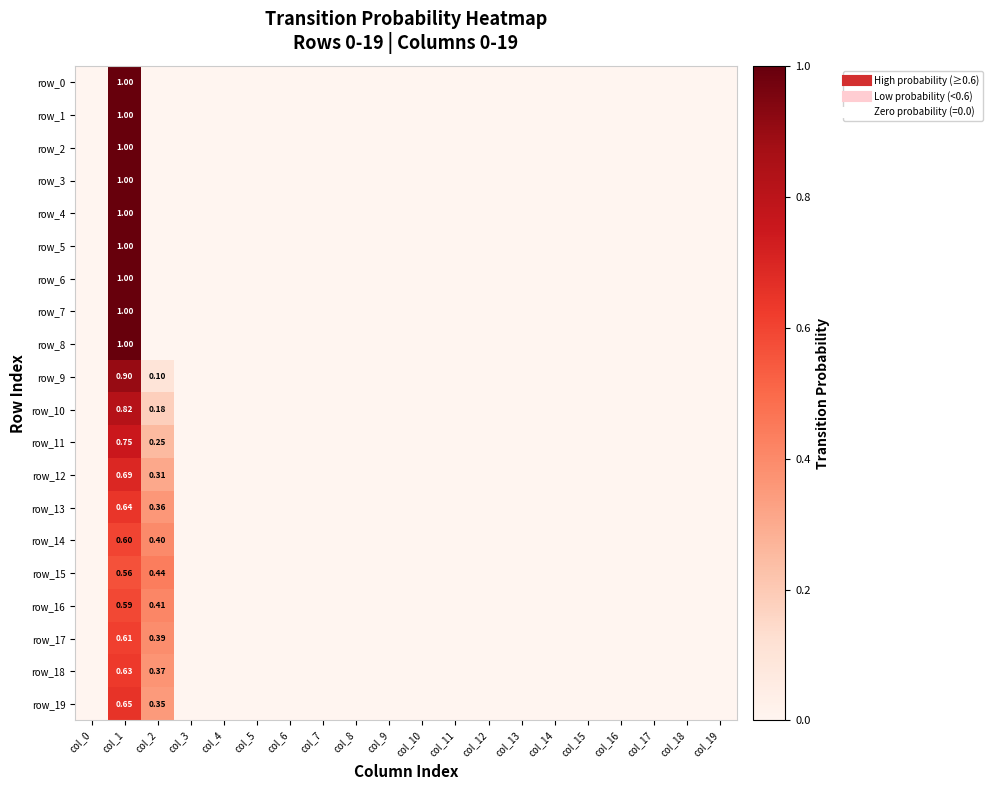

Reading left to right, what are all the values shown in this chart?

row_0: col_0=0.0	col_1=1.0	col_2=0.0	col_3=0.0	col_4=0.0	col_5=0.0	col_6=0.0	col_7=0.0	col_8=0.0	col_9=0.0	col_10=0.0	col_11=0.0	col_12=0.0	col_13=0.0	col_14=0.0	col_15=0.0	col_16=0.0	col_17=0.0	col_18=0.0	col_19=0.0
row_1: col_0=0.0	col_1=1.0	col_2=0.0	col_3=0.0	col_4=0.0	col_5=0.0	col_6=0.0	col_7=0.0	col_8=0.0	col_9=0.0	col_10=0.0	col_11=0.0	col_12=0.0	col_13=0.0	col_14=0.0	col_15=0.0	col_16=0.0	col_17=0.0	col_18=0.0	col_19=0.0
row_2: col_0=0.0	col_1=1.0	col_2=0.0	col_3=0.0	col_4=0.0	col_5=0.0	col_6=0.0	col_7=0.0	col_8=0.0	col_9=0.0	col_10=0.0	col_11=0.0	col_12=0.0	col_13=0.0	col_14=0.0	col_15=0.0	col_16=0.0	col_17=0.0	col_18=0.0	col_19=0.0
row_3: col_0=0.0	col_1=1.0	col_2=0.0	col_3=0.0	col_4=0.0	col_5=0.0	col_6=0.0	col_7=0.0	col_8=0.0	col_9=0.0	col_10=0.0	col_11=0.0	col_12=0.0	col_13=0.0	col_14=0.0	col_15=0.0	col_16=0.0	col_17=0.0	col_18=0.0	col_19=0.0
row_4: col_0=0.0	col_1=1.0	col_2=0.0	col_3=0.0	col_4=0.0	col_5=0.0	col_6=0.0	col_7=0.0	col_8=0.0	col_9=0.0	col_10=0.0	col_11=0.0	col_12=0.0	col_13=0.0	col_14=0.0	col_15=0.0	col_16=0.0	col_17=0.0	col_18=0.0	col_19=0.0
row_5: col_0=0.0	col_1=1.0	col_2=0.0	col_3=0.0	col_4=0.0	col_5=0.0	col_6=0.0	col_7=0.0	col_8=0.0	col_9=0.0	col_10=0.0	col_11=0.0	col_12=0.0	col_13=0.0	col_14=0.0	col_15=0.0	col_16=0.0	col_17=0.0	col_18=0.0	col_19=0.0
row_6: col_0=0.0	col_1=1.0	col_2=0.0	col_3=0.0	col_4=0.0	col_5=0.0	col_6=0.0	col_7=0.0	col_8=0.0	col_9=0.0	col_10=0.0	col_11=0.0	col_12=0.0	col_13=0.0	col_14=0.0	col_15=0.0	col_16=0.0	col_17=0.0	col_18=0.0	col_19=0.0
row_7: col_0=0.0	col_1=1.0	col_2=0.0	col_3=0.0	col_4=0.0	col_5=0.0	col_6=0.0	col_7=0.0	col_8=0.0	col_9=0.0	col_10=0.0	col_11=0.0	col_12=0.0	col_13=0.0	col_14=0.0	col_15=0.0	col_16=0.0	col_17=0.0	col_18=0.0	col_19=0.0
row_8: col_0=0.0	col_1=1.0	col_2=0.0	col_3=0.0	col_4=0.0	col_5=0.0	col_6=0.0	col_7=0.0	col_8=0.0	col_9=0.0	col_10=0.0	col_11=0.0	col_12=0.0	col_13=0.0	col_14=0.0	col_15=0.0	col_16=0.0	col_17=0.0	col_18=0.0	col_19=0.0
row_9: col_0=0.0	col_1=0.9	col_2=0.1	col_3=0.0	col_4=0.0	col_5=0.0	col_6=0.0	col_7=0.0	col_8=0.0	col_9=0.0	col_10=0.0	col_11=0.0	col_12=0.0	col_13=0.0	col_14=0.0	col_15=0.0	col_16=0.0	col_17=0.0	col_18=0.0	col_19=0.0
row_10: col_0=0.0	col_1=0.8	col_2=0.2	col_3=0.0	col_4=0.0	col_5=0.0	col_6=0.0	col_7=0.0	col_8=0.0	col_9=0.0	col_10=0.0	col_11=0.0	col_12=0.0	col_13=0.0	col_14=0.0	col_15=0.0	col_16=0.0	col_17=0.0	col_18=0.0	col_19=0.0
row_11: col_0=0.0	col_1=0.8	col_2=0.2	col_3=0.0	col_4=0.0	col_5=0.0	col_6=0.0	col_7=0.0	col_8=0.0	col_9=0.0	col_10=0.0	col_11=0.0	col_12=0.0	col_13=0.0	col_14=0.0	col_15=0.0	col_16=0.0	col_17=0.0	col_18=0.0	col_19=0.0
row_12: col_0=0.0	col_1=0.7	col_2=0.3	col_3=0.0	col_4=0.0	col_5=0.0	col_6=0.0	col_7=0.0	col_8=0.0	col_9=0.0	col_10=0.0	col_11=0.0	col_12=0.0	col_13=0.0	col_14=0.0	col_15=0.0	col_16=0.0	col_17=0.0	col_18=0.0	col_19=0.0
row_13: col_0=0.0	col_1=0.6	col_2=0.4	col_3=0.0	col_4=0.0	col_5=0.0	col_6=0.0	col_7=0.0	col_8=0.0	col_9=0.0	col_10=0.0	col_11=0.0	col_12=0.0	col_13=0.0	col_14=0.0	col_15=0.0	col_16=0.0	col_17=0.0	col_18=0.0	col_19=0.0
row_14: col_0=0.0	col_1=0.6	col_2=0.4	col_3=0.0	col_4=0.0	col_5=0.0	col_6=0.0	col_7=0.0	col_8=0.0	col_9=0.0	col_10=0.0	col_11=0.0	col_12=0.0	col_13=0.0	col_14=0.0	col_15=0.0	col_16=0.0	col_17=0.0	col_18=0.0	col_19=0.0
row_15: col_0=0.0	col_1=0.6	col_2=0.4	col_3=0.0	col_4=0.0	col_5=0.0	col_6=0.0	col_7=0.0	col_8=0.0	col_9=0.0	col_10=0.0	col_11=0.0	col_12=0.0	col_13=0.0	col_14=0.0	col_15=0.0	col_16=0.0	col_17=0.0	col_18=0.0	col_19=0.0
row_16: col_0=0.0	col_1=0.6	col_2=0.4	col_3=0.0	col_4=0.0	col_5=0.0	col_6=0.0	col_7=0.0	col_8=0.0	col_9=0.0	col_10=0.0	col_11=0.0	col_12=0.0	col_13=0.0	col_14=0.0	col_15=0.0	col_16=0.0	col_17=0.0	col_18=0.0	col_19=0.0
row_17: col_0=0.0	col_1=0.6	col_2=0.4	col_3=0.0	col_4=0.0	col_5=0.0	col_6=0.0	col_7=0.0	col_8=0.0	col_9=0.0	col_10=0.0	col_11=0.0	col_12=0.0	col_13=0.0	col_14=0.0	col_15=0.0	col_16=0.0	col_17=0.0	col_18=0.0	col_19=0.0
row_18: col_0=0.0	col_1=0.6	col_2=0.4	col_3=0.0	col_4=0.0	col_5=0.0	col_6=0.0	col_7=0.0	col_8=0.0	col_9=0.0	col_10=0.0	col_11=0.0	col_12=0.0	col_13=0.0	col_14=0.0	col_15=0.0	col_16=0.0	col_17=0.0	col_18=0.0	col_19=0.0
row_19: col_0=0.0	col_1=0.7	col_2=0.3	col_3=0.0	col_4=0.0	col_5=0.0	col_6=0.0	col_7=0.0	col_8=0.0	col_9=0.0	col_10=0.0	col_11=0.0	col_12=0.0	col_13=0.0	col_14=0.0	col_15=0.0	col_16=0.0	col_17=0.0	col_18=0.0	col_19=0.0